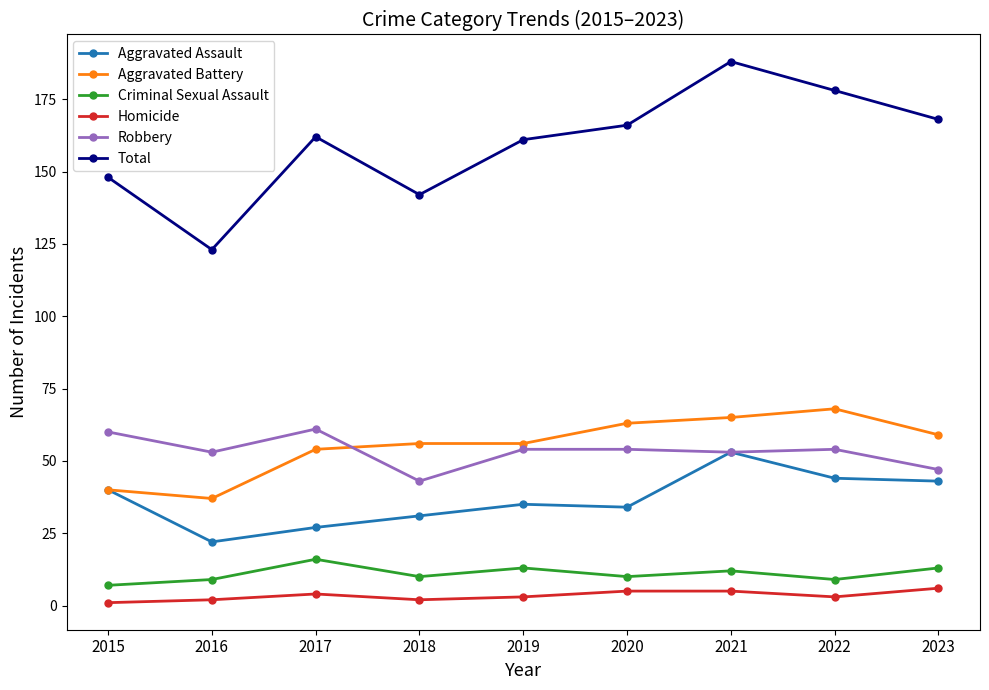

List the series in order of their peak value, highest first.

Total, Aggravated Battery, Robbery, Aggravated Assault, Criminal Sexual Assault, Homicide